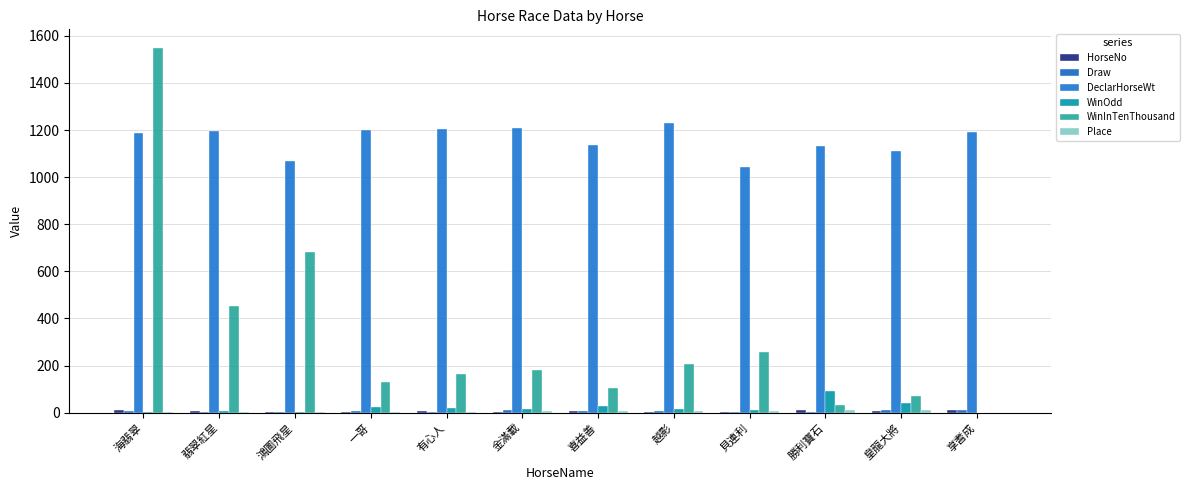

How many categories are shown in the chart?

12